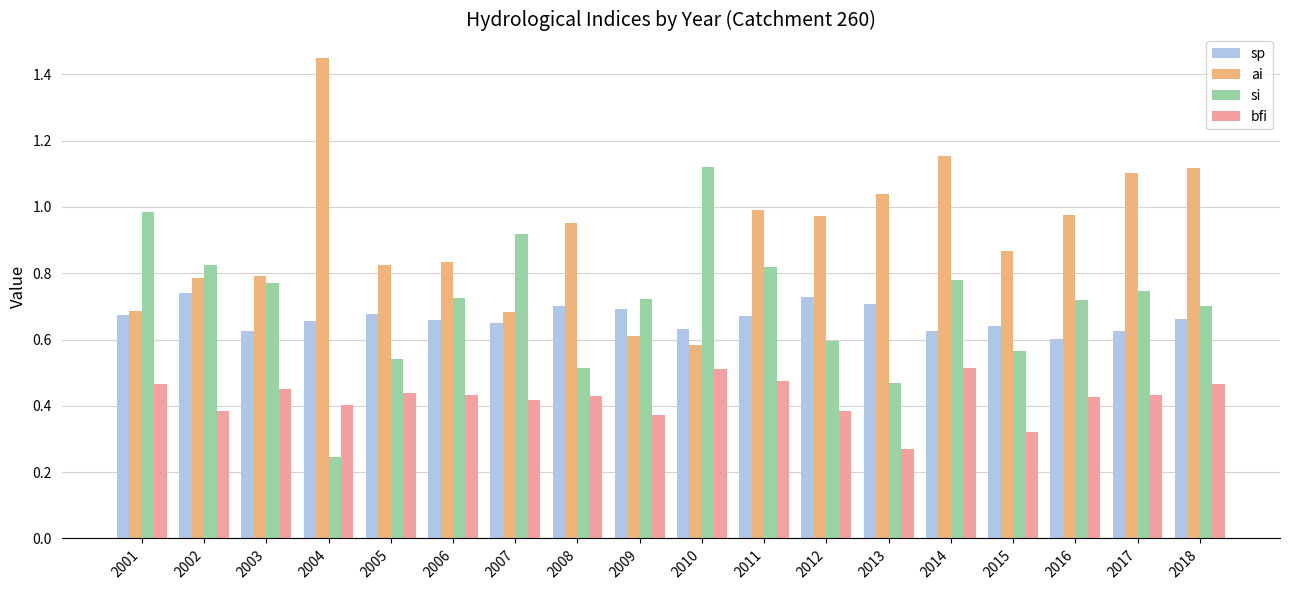

Between 2009 and 2016, which series saw the biggest shift?

ai